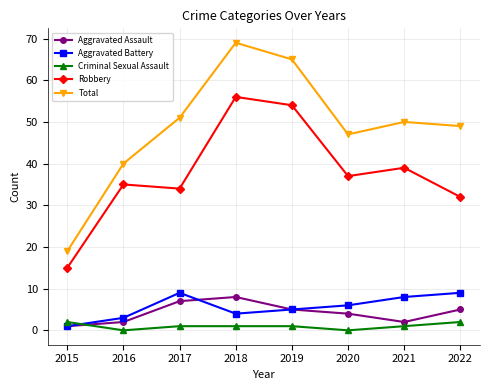

Is it true that Aggravated Assault equals 1 at 2020?

False